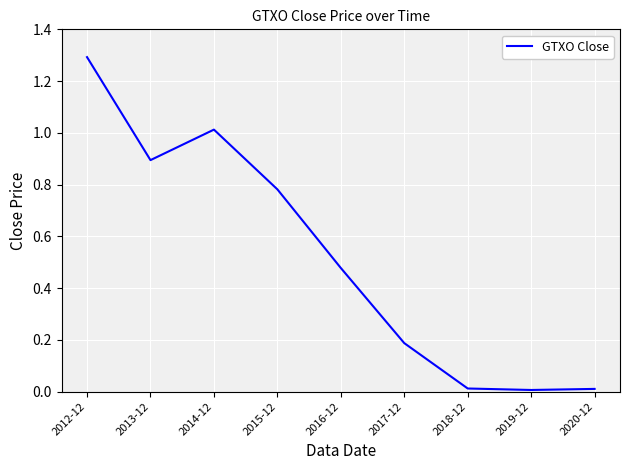

The chart shows a value of 1.3 at 2012-12. True or false?

True